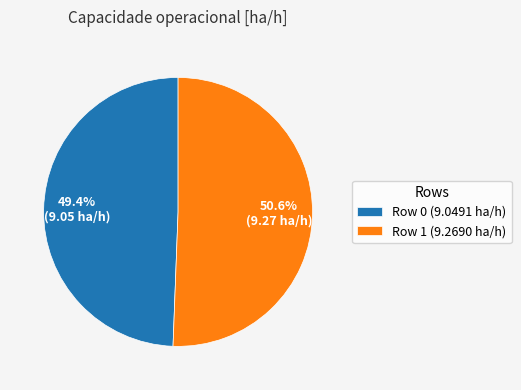

What is the largest slice in the pie chart?

Row 1